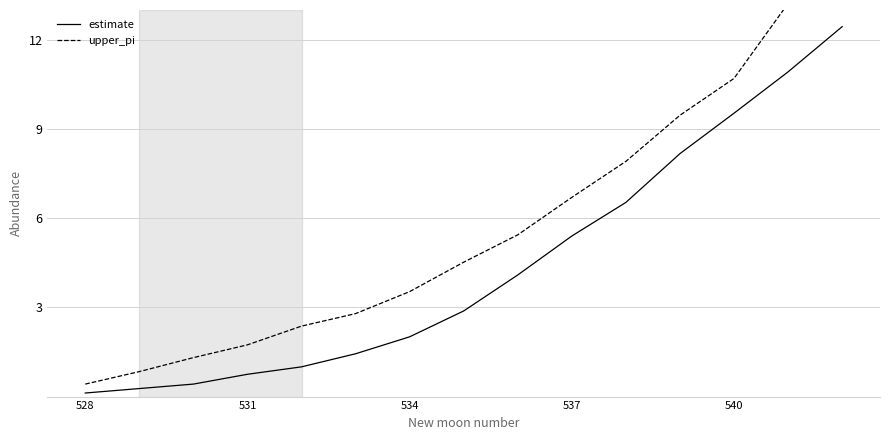

Is it true that estimate equals 0.3 at 531?

False